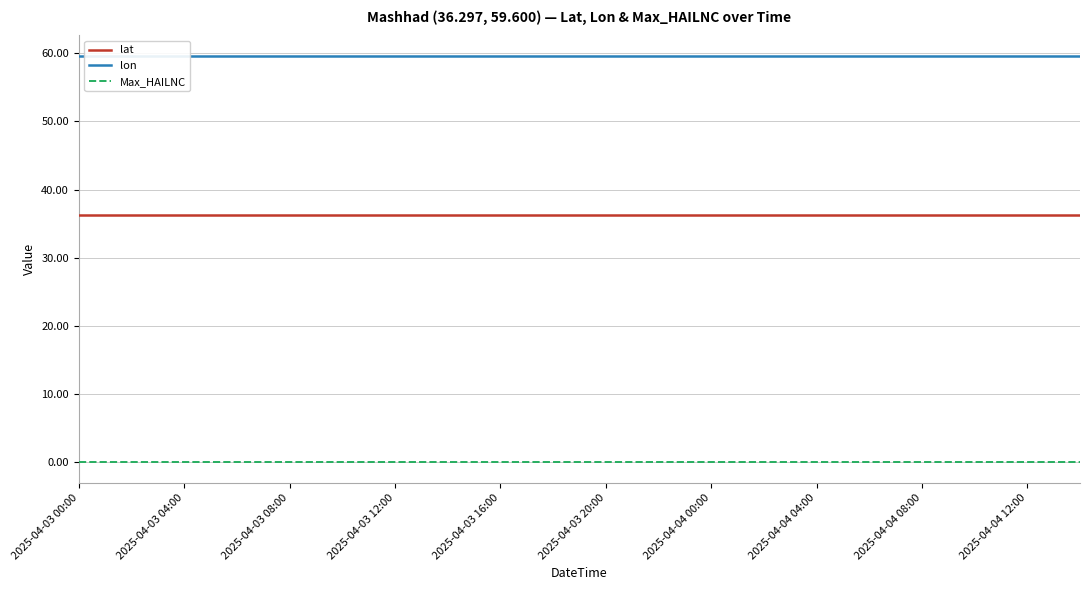

True or false: lat and lon intersect in this chart.

False